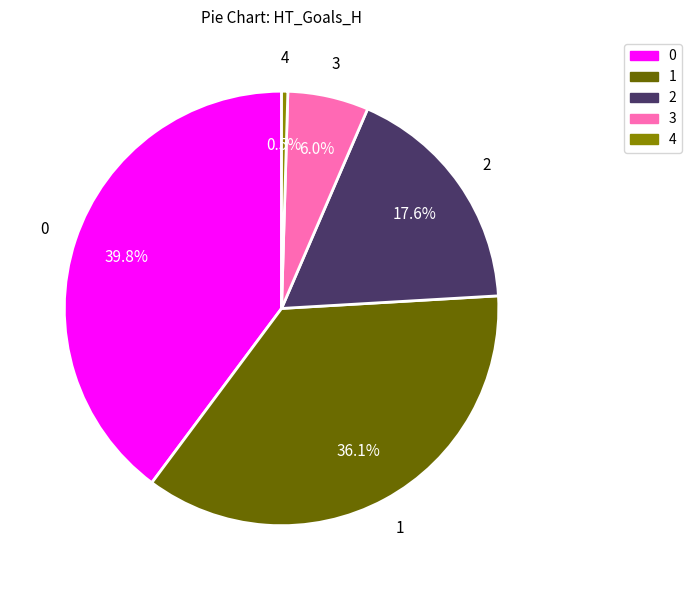

What percentage is the 2 slice, to the nearest percent?

18%